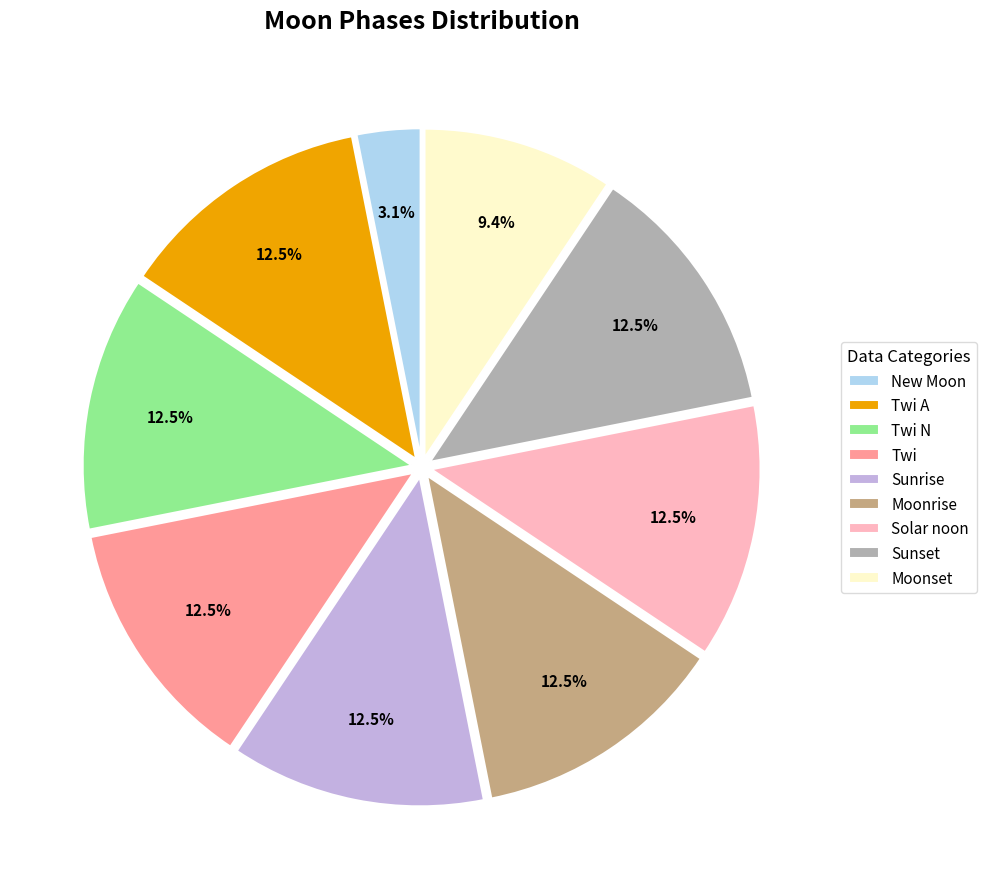

How many slices are in this pie chart?

9